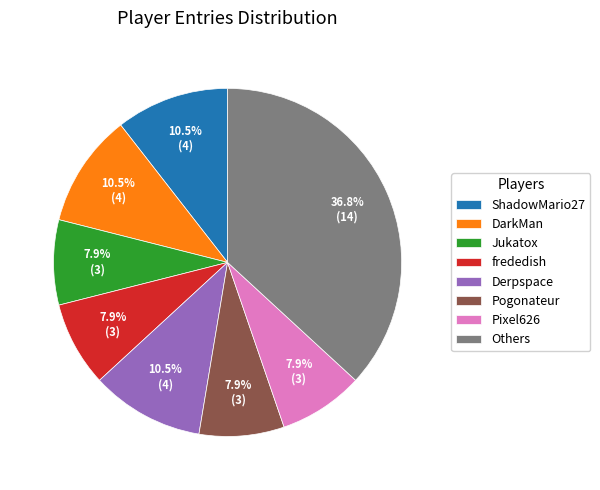

What percentage is NOT represented by Others?

63.2%